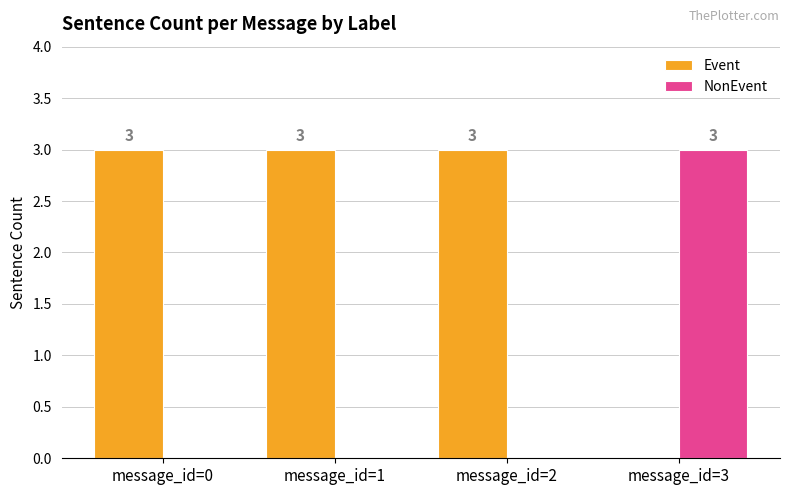

Where is Event nearest to the value 1?

message_id=3